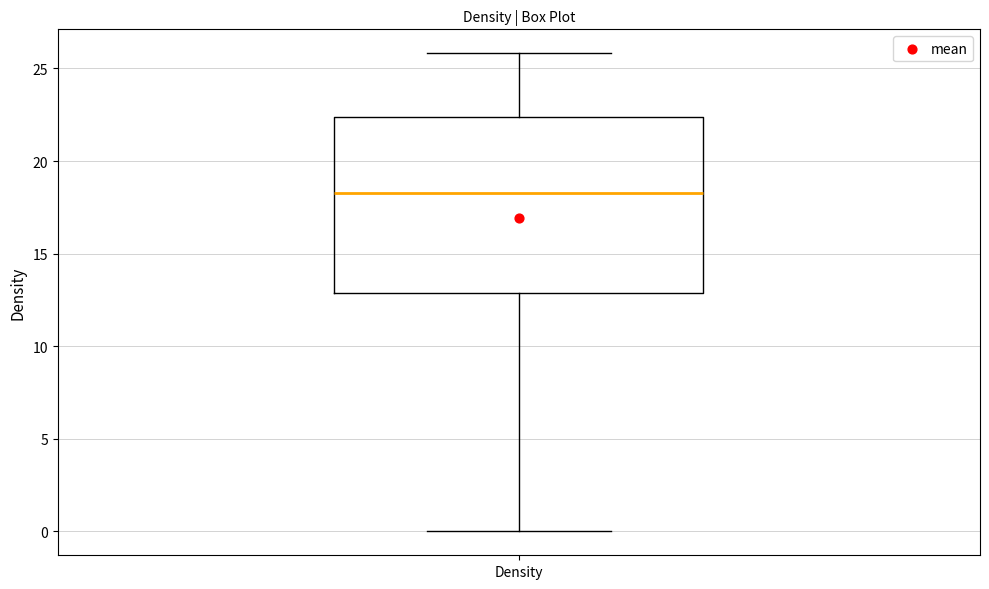

Transcribe this box plot: give where the median line is, the range the box spans, and where the two whiskers end, as read against the y-axis. The values are not printed on the chart, so give them approximately, as read against the axis.

median 18.5, box 13.0 to 22.5, whiskers 0.0 to 26.0